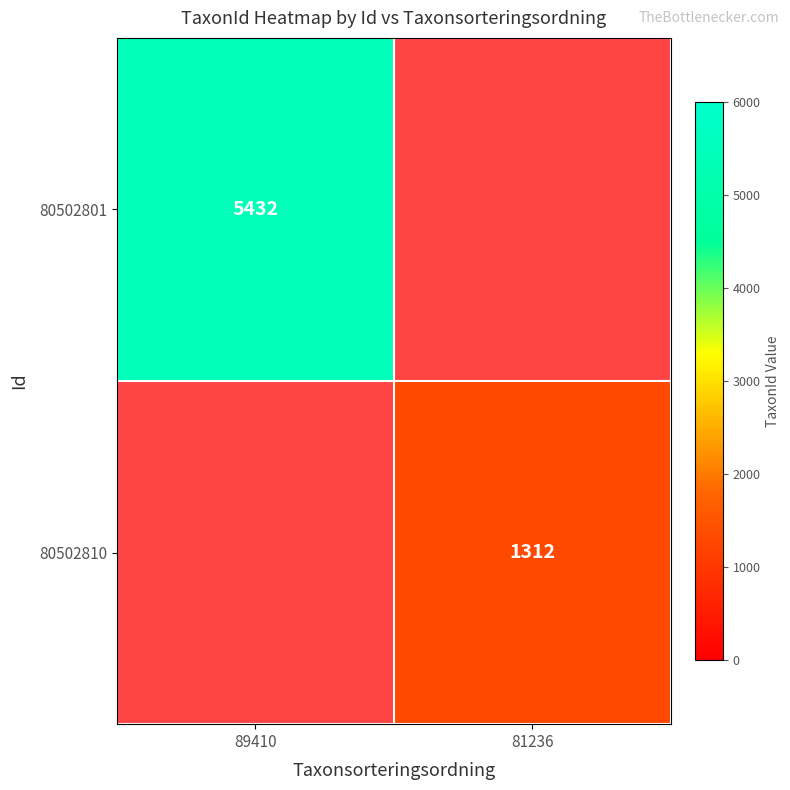

At how many categories does at least one series exceed 3955?

1